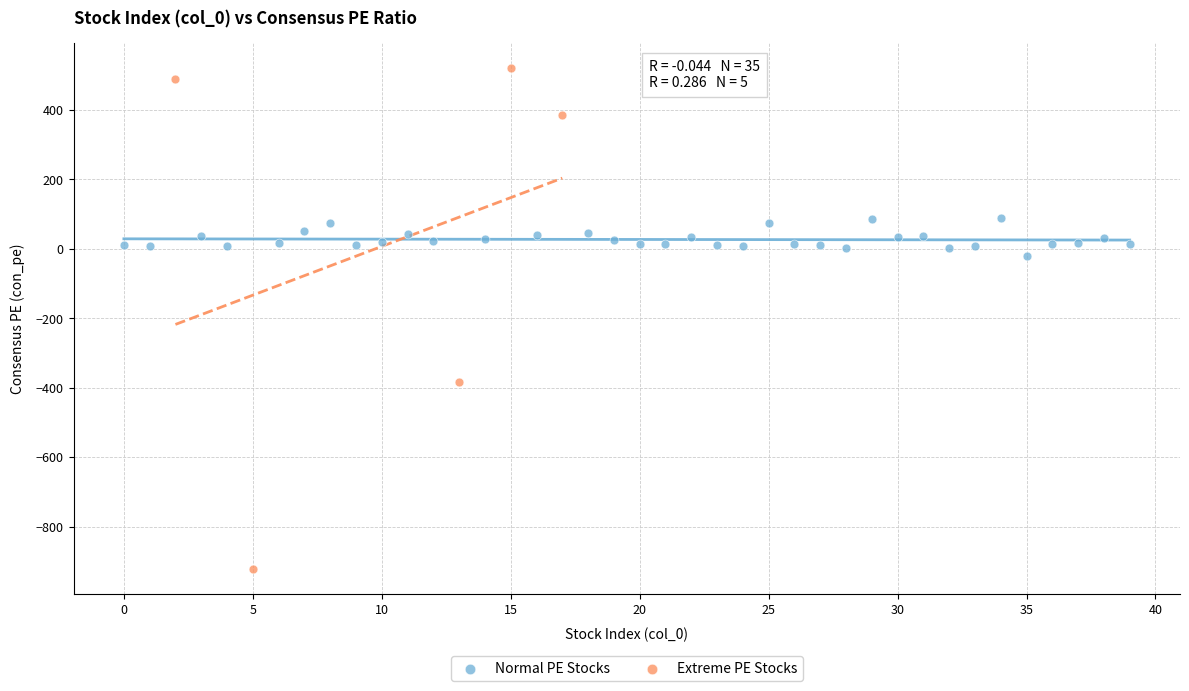

Which series contains the highest Y value?

Extreme PE Stocks